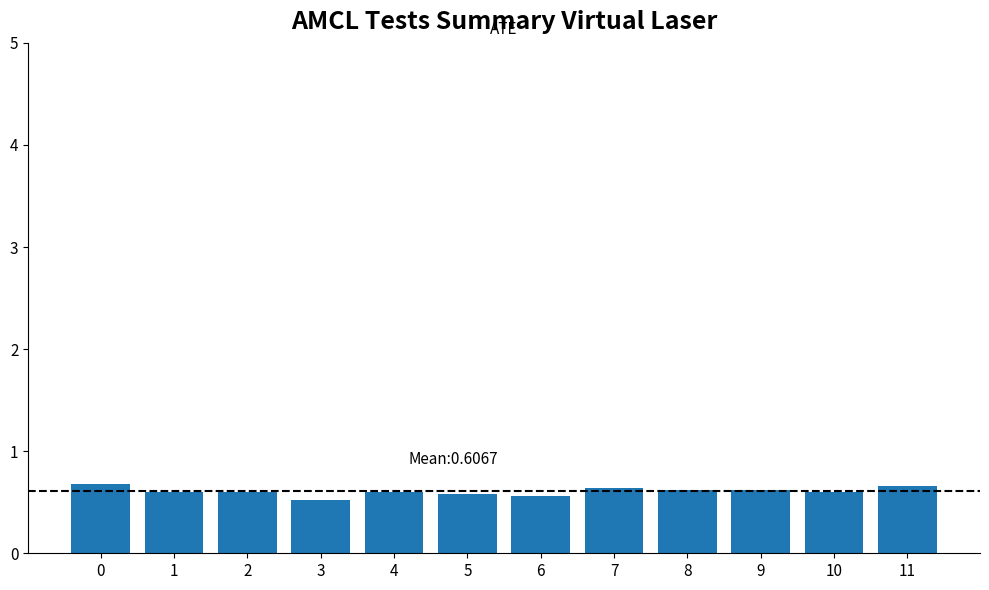

Does the chart contain any negative values?

No